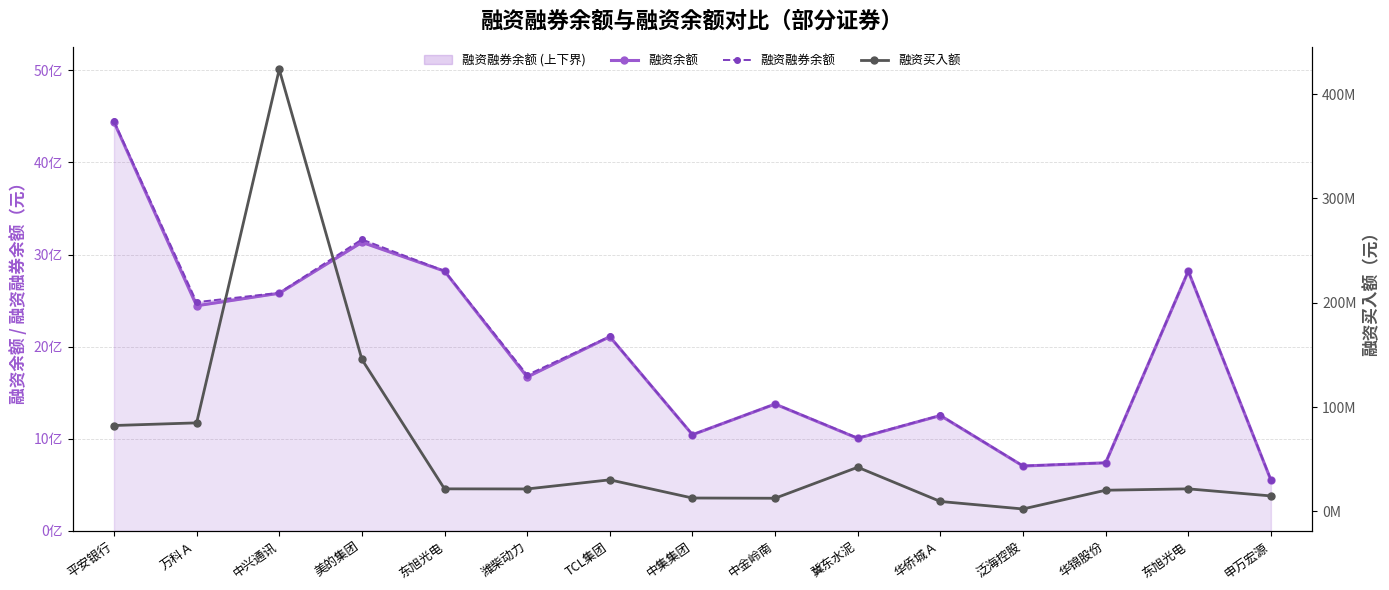

Reading left to right, list all the values displayed in this chart.

融资余额: 平安银行=4439220905	万科Ａ=2444613077	中兴通讯=2580422720	美的集团=3133241720	东旭光电=2820401158	潍柴动力=1670938181	TCL集团=2108914785	中集集团=1044638099	中金岭南=1377511551	冀东水泥=1005095081	华侨城Ａ=1253176314	泛海控股=704594069	华锦股份=739825298	东旭光电=2820401158	申万宏源=551943358
融资融券余额: 平安银行=4447960982	万科Ａ=2483396753	中兴通讯=2585383728	美的集团=3164472780	东旭光电=2822404043	潍柴动力=1692912852	TCL集团=2111137425	中集集团=1046094227	中金岭南=1379096039	冀东水泥=1009791749	华侨城Ａ=1255002868	泛海控股=706993641	华锦股份=740354193	东旭光电=2822404043	申万宏源=554363956
融资买入额: 平安银行=82266422	万科Ａ=84802172	中兴通讯=423652768	美的集团=145648125	东旭光电=21537622	潍柴动力=21447117	TCL集团=30190141	中集集团=12756436	中金岭南=12532343	冀东水泥=42257776	华侨城Ａ=9435888	泛海控股=2249766	华锦股份=20218781	东旭光电=21537622	申万宏源=14754841